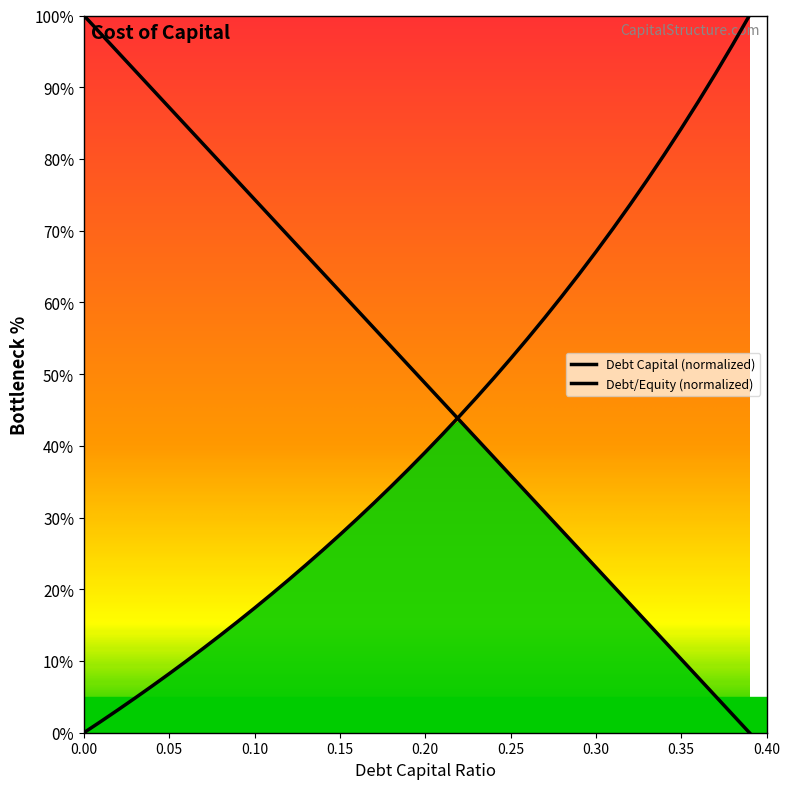

What is the spread (max minus min) of values at 0.05?

78.9